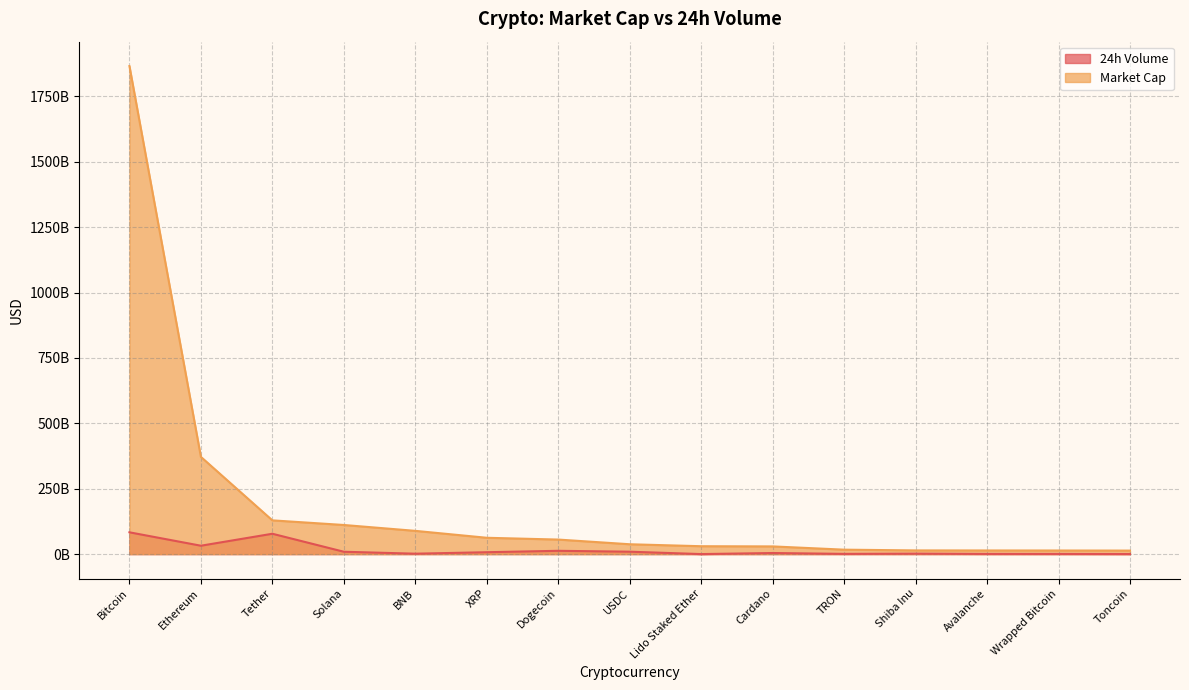

What is the difference between the maximum and minimum values in the Market Cap series?

1852750003374